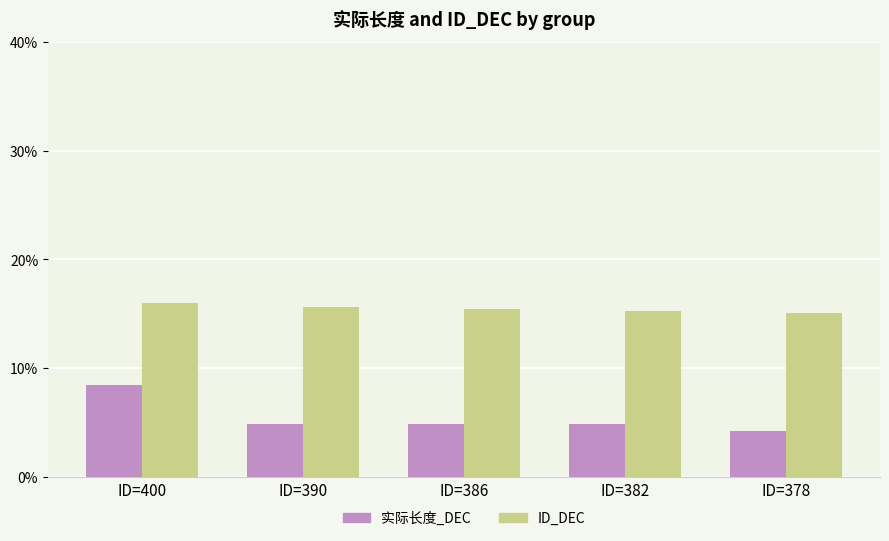

At which category does the chart reach its peak across all series?

ID=400